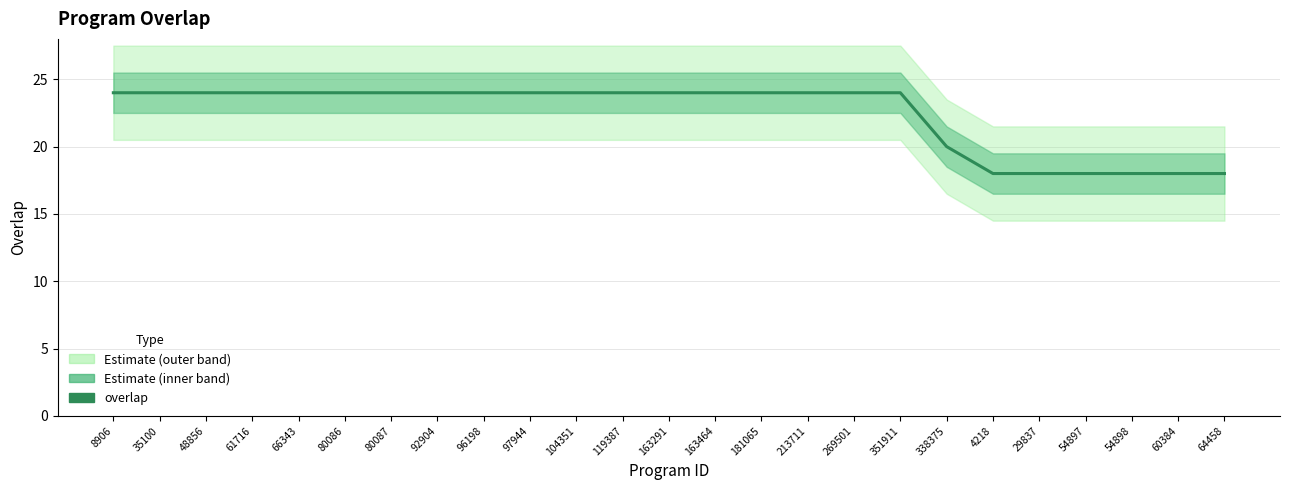

What is the approximate value at 97944?

24